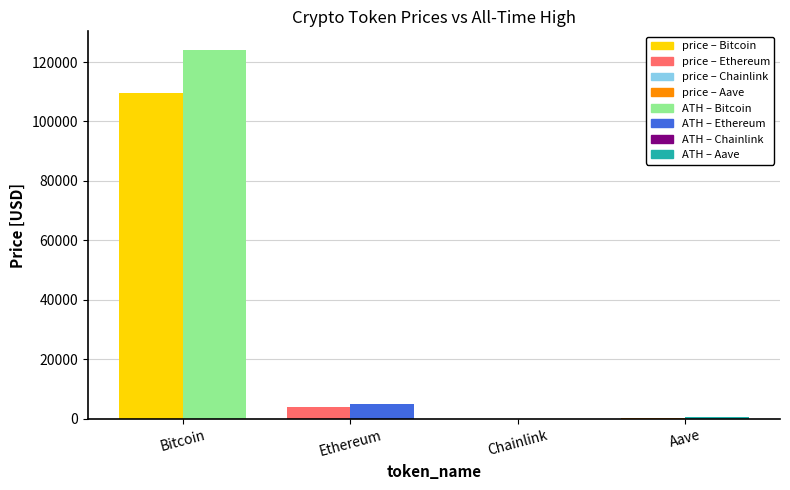

What is the spread (max minus min) of values at Aave?

400.1